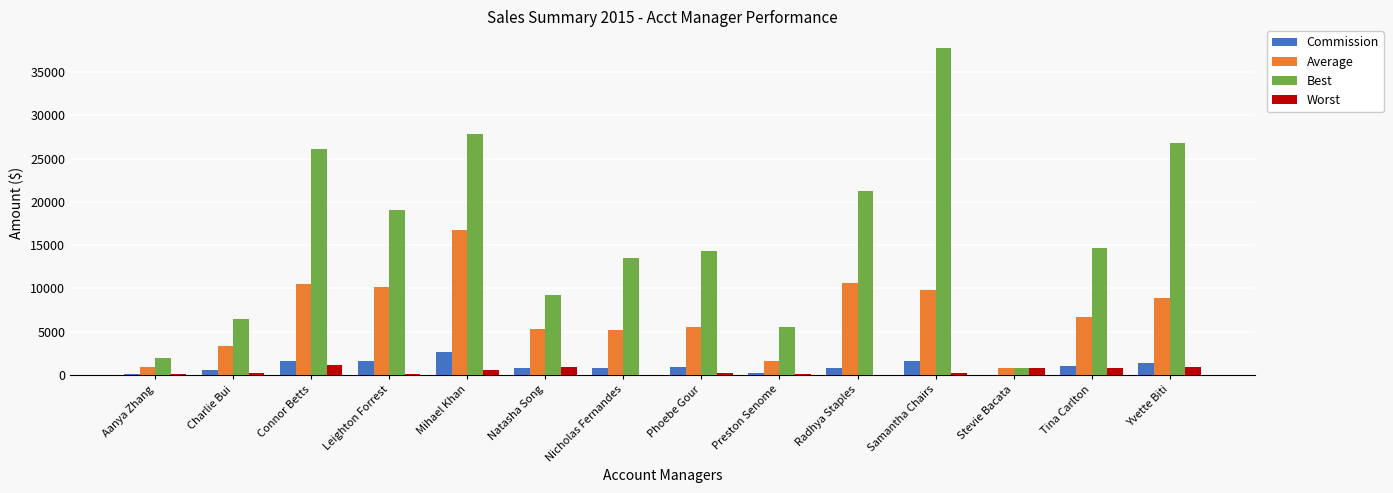

Between Phoebe Gour and Radhya Staples, which series saw the biggest shift?

Best